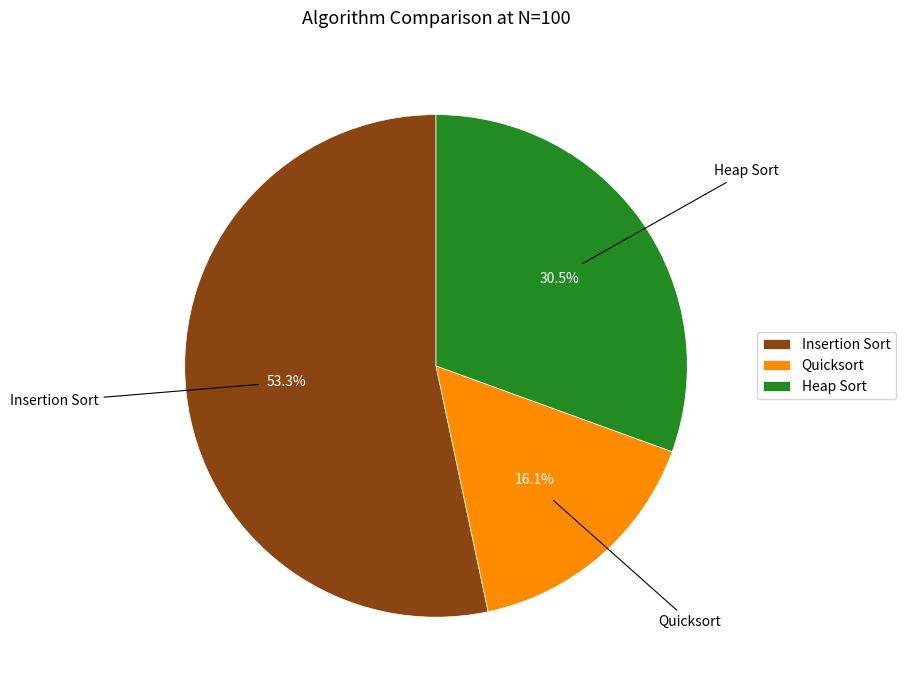

To the nearest percent, what percentage of the pie is Insertion Sort?

53%